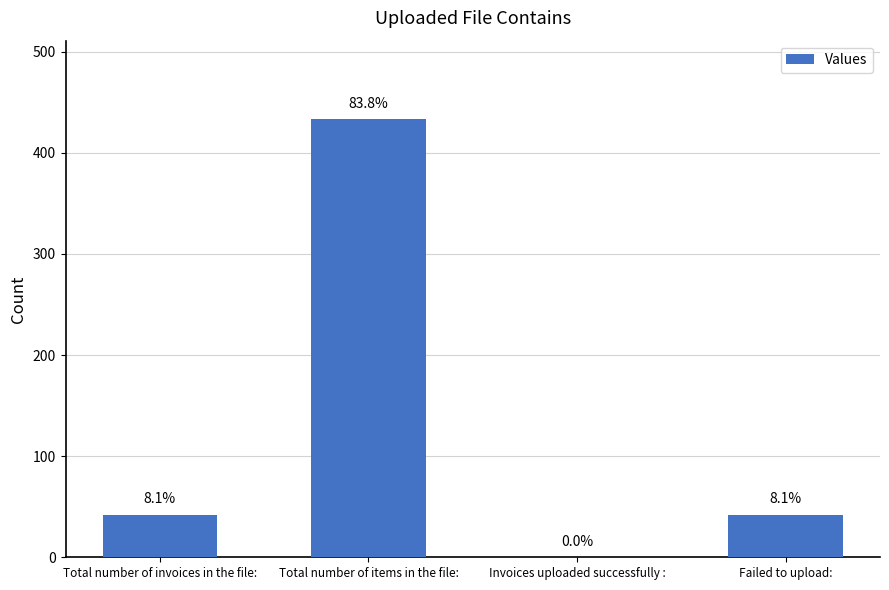

Reading right to left, what are all the values shown in this chart?

42	0	433	42